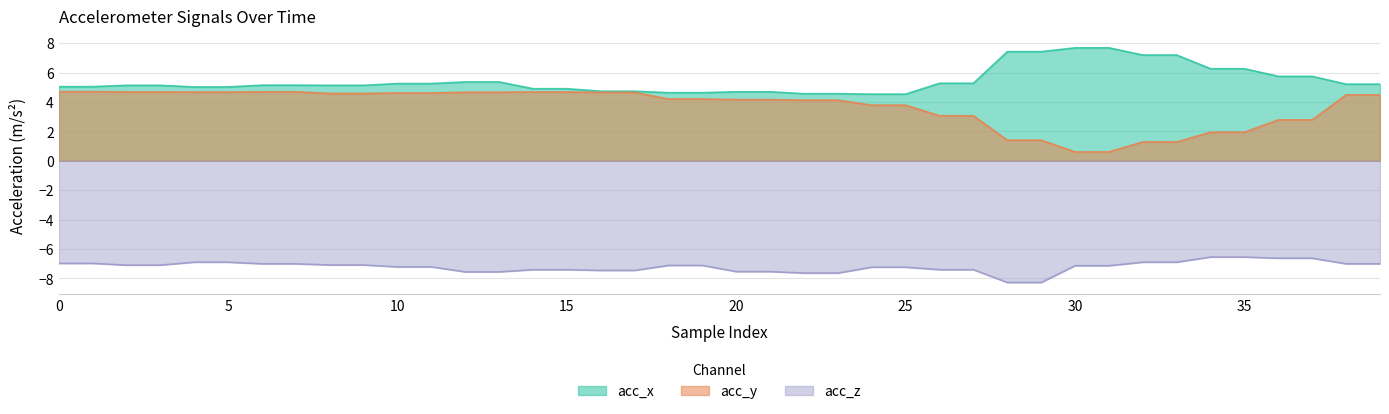

Which series has the largest range (max minus min)?

acc_y